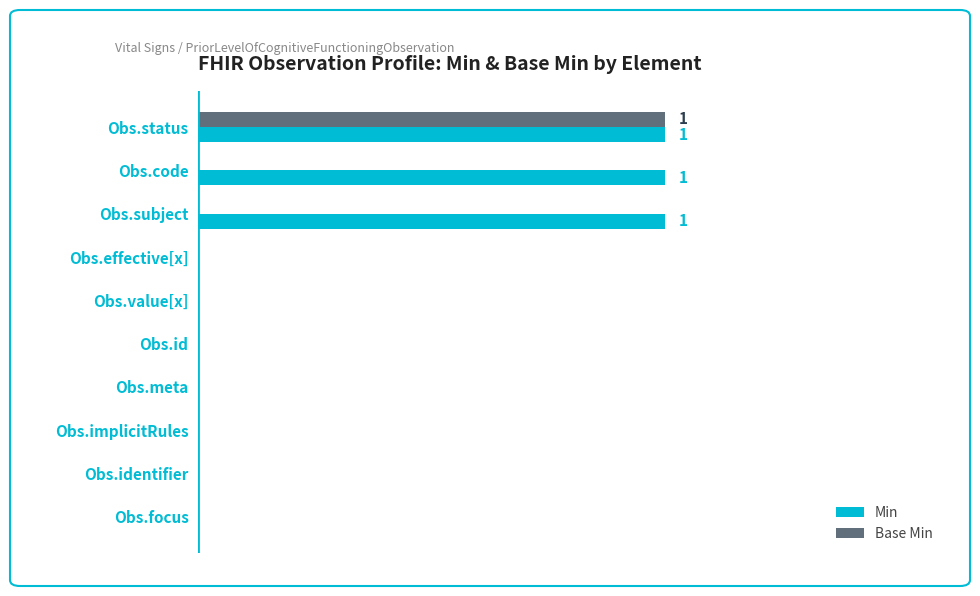

What are all the series names shown in the legend?

Min, Base Min